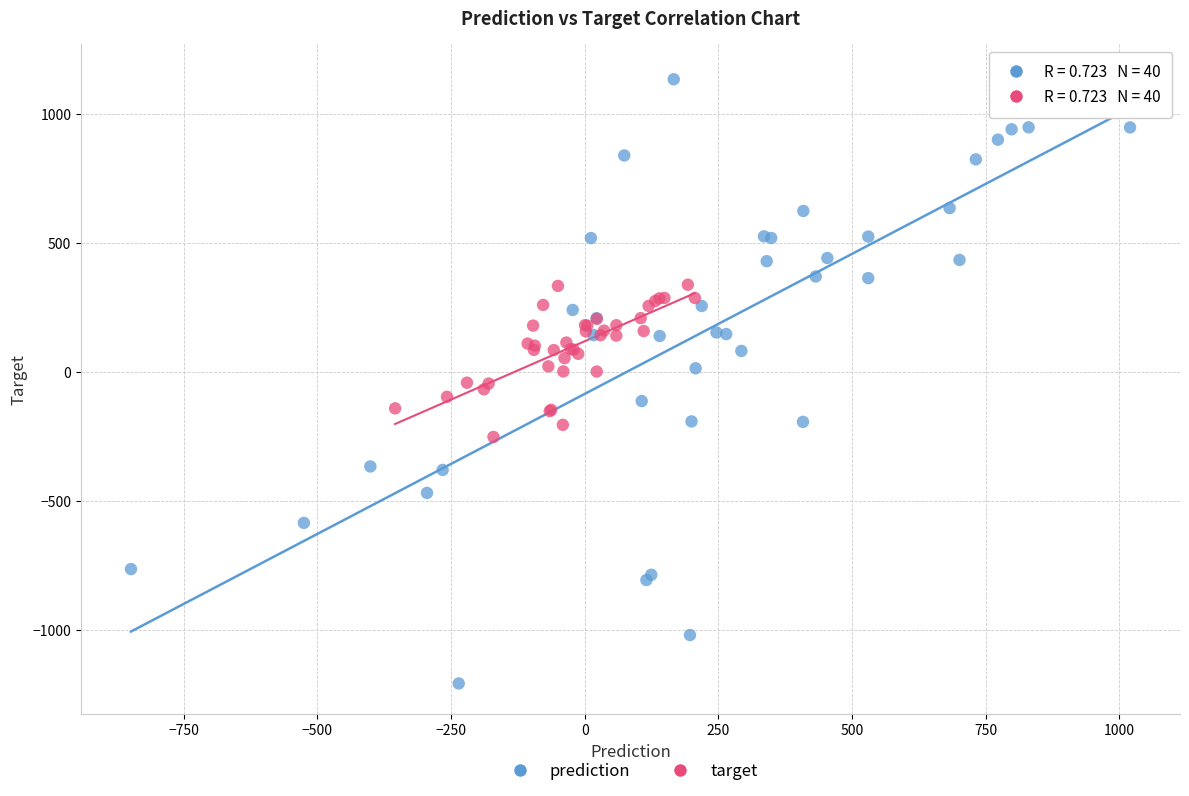

Which series contains the lowest Y value?

prediction